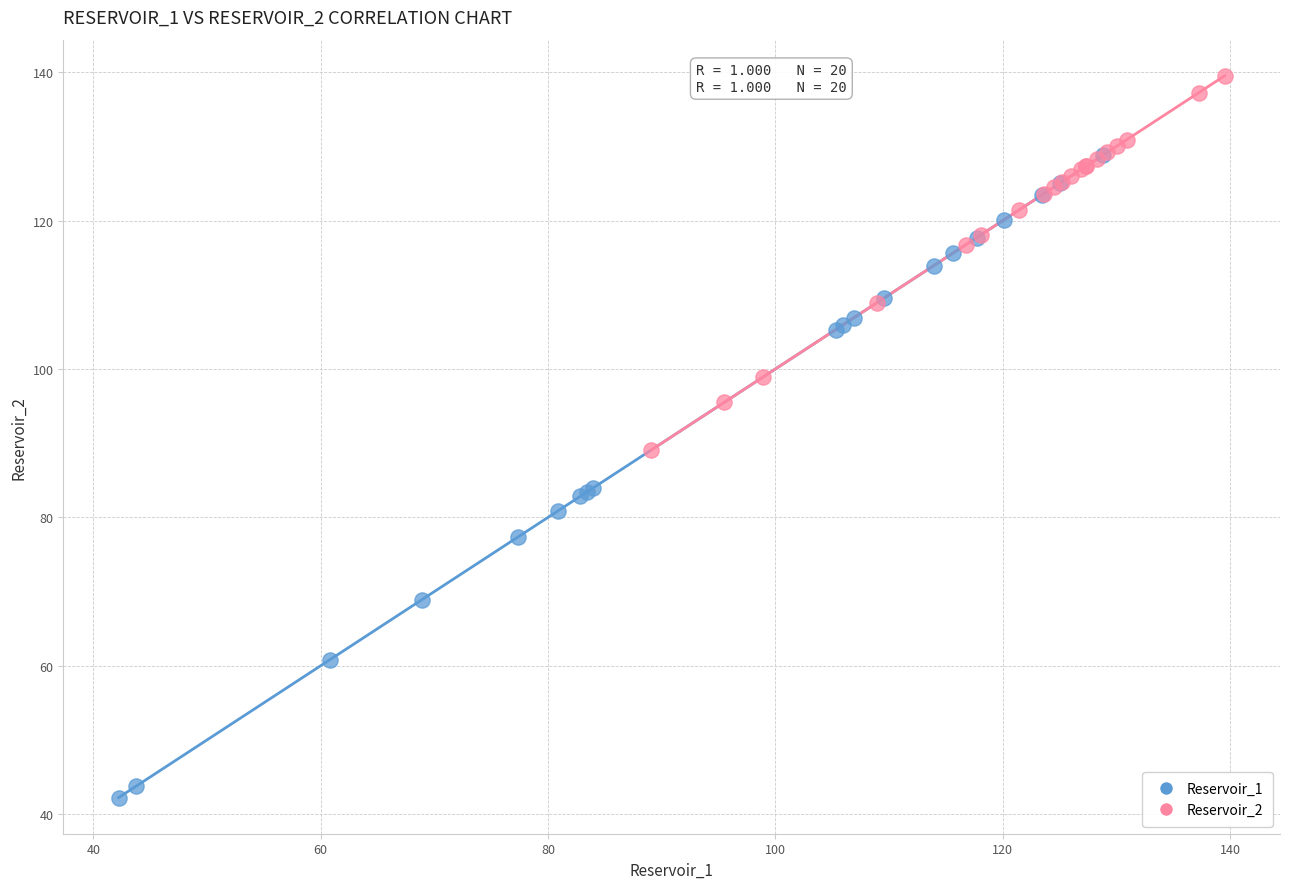

Which series has the largest Y range (max minus min)?

Reservoir_1